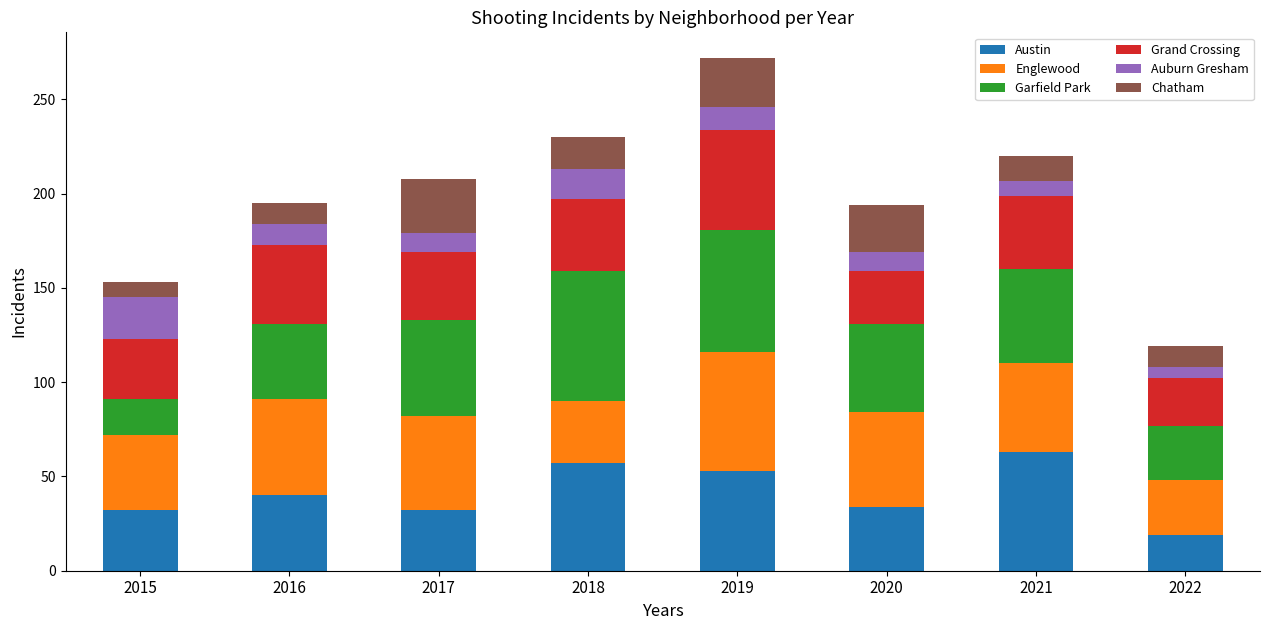

What is the average value of the Austin series?

41